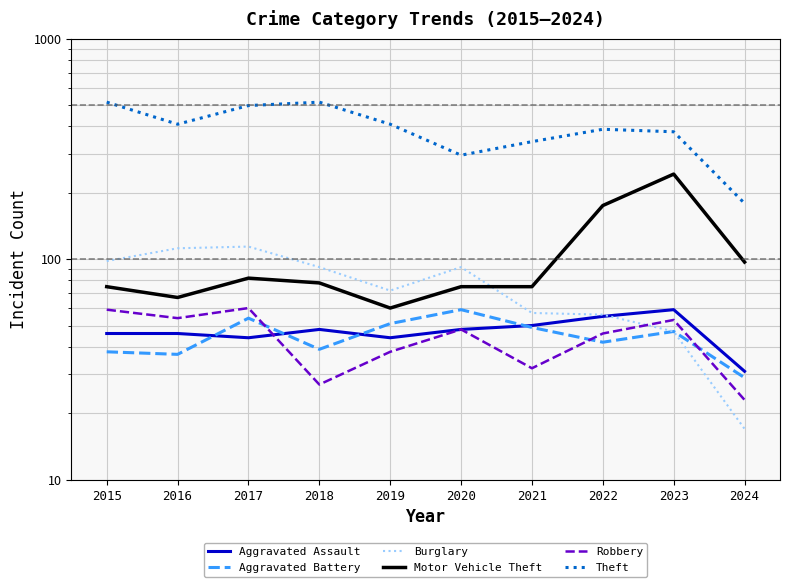

True or false: Robbery has a value of 87 at 2023.

False